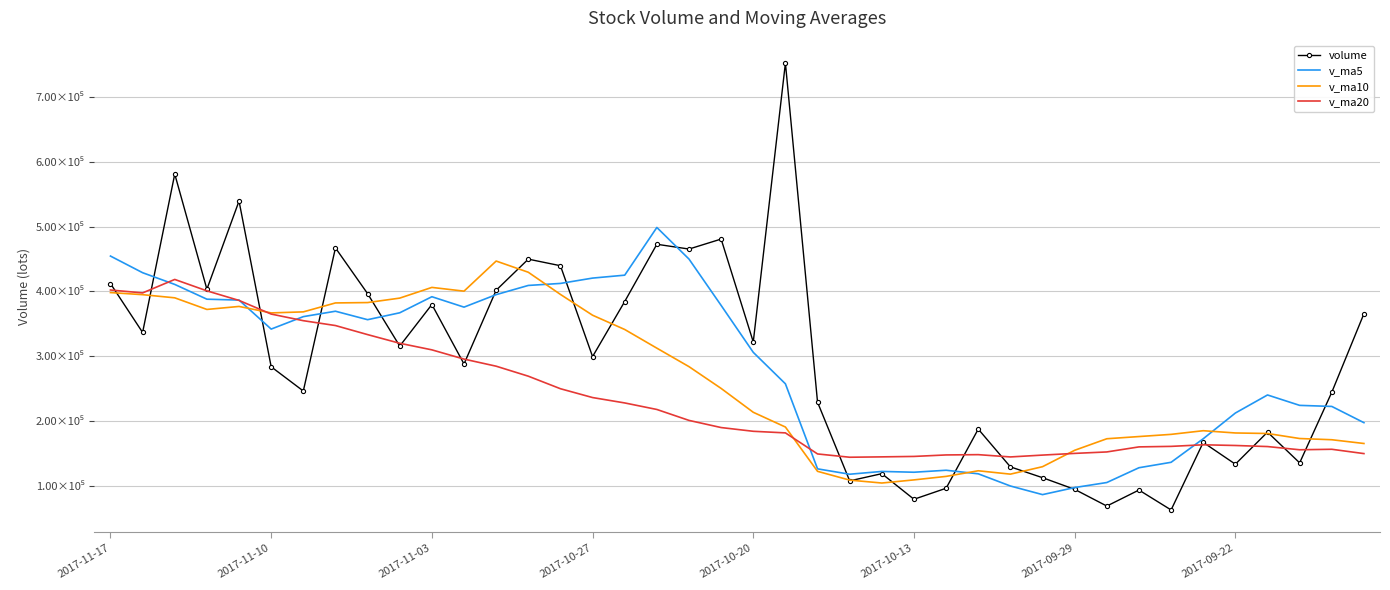

True or false: v_ma10 and volume cross at least once.

True